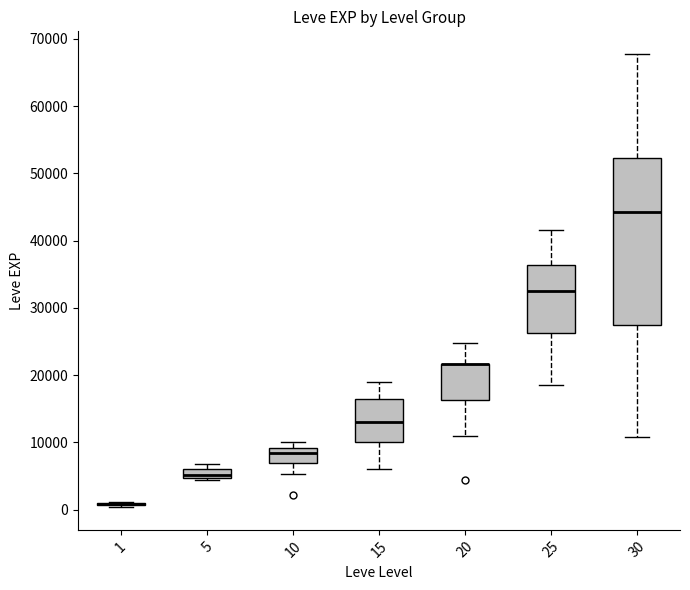

Which box is the tallest, from its lower edge to its upper edge?

30